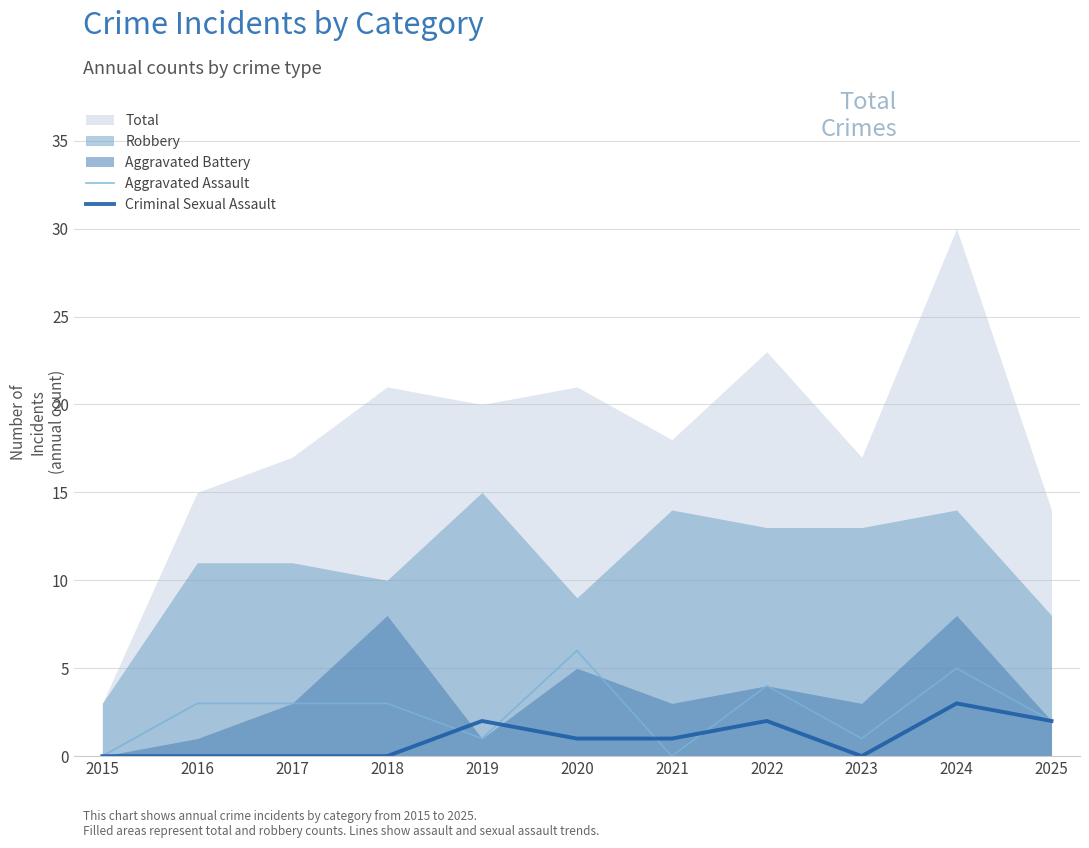

How many times do Criminal Sexual Assault and Aggravated Assault cross each other?

4